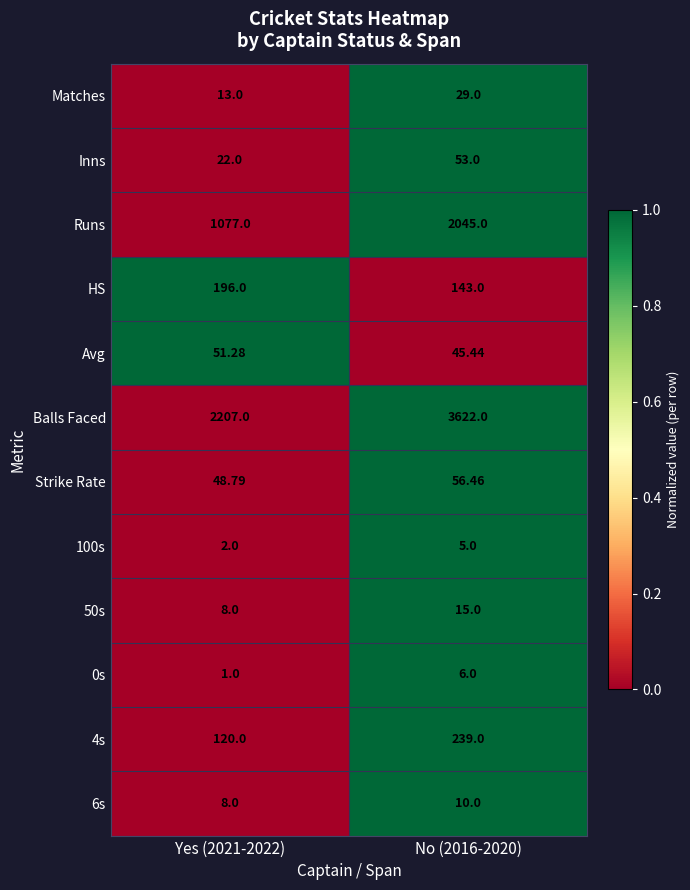

Is the value of Strike Rate at No (2016-2020) greater than the value of Inns at Yes (2021-2022)?

Yes